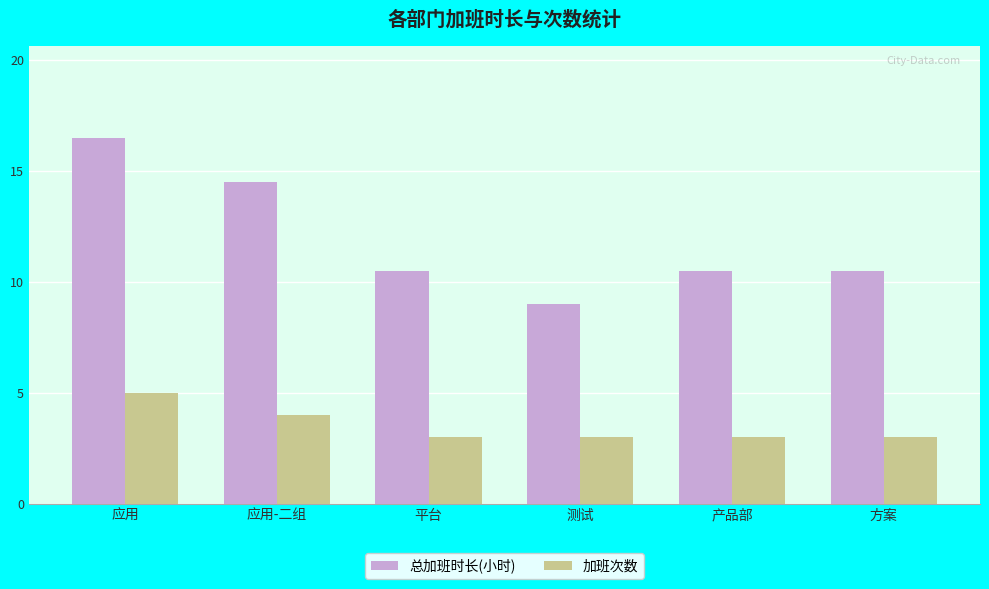

Which category has the lowest value in the 总加班时长(小时) series?

测试